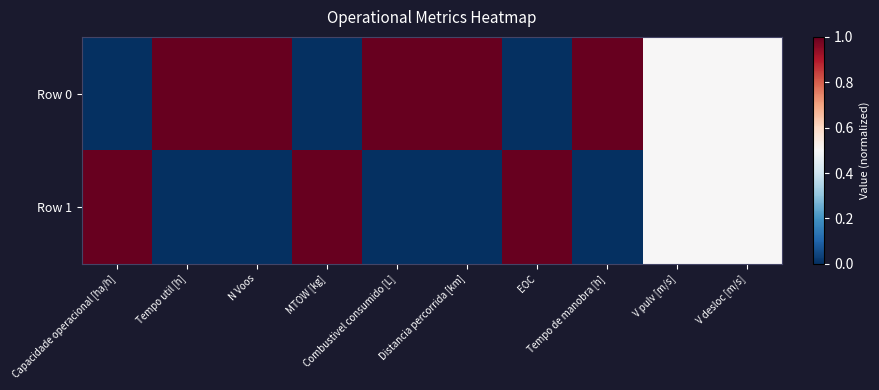

What is the total value across all series at V desloc [m/s]?

1.0